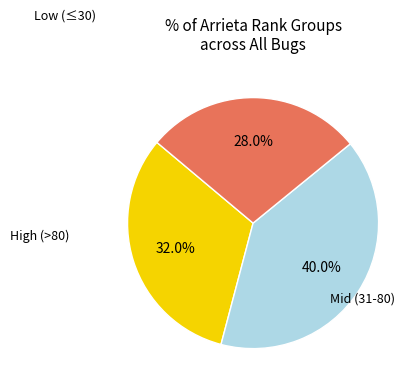

To the nearest percent, what is the difference between the largest and smallest slice percentages?

12%